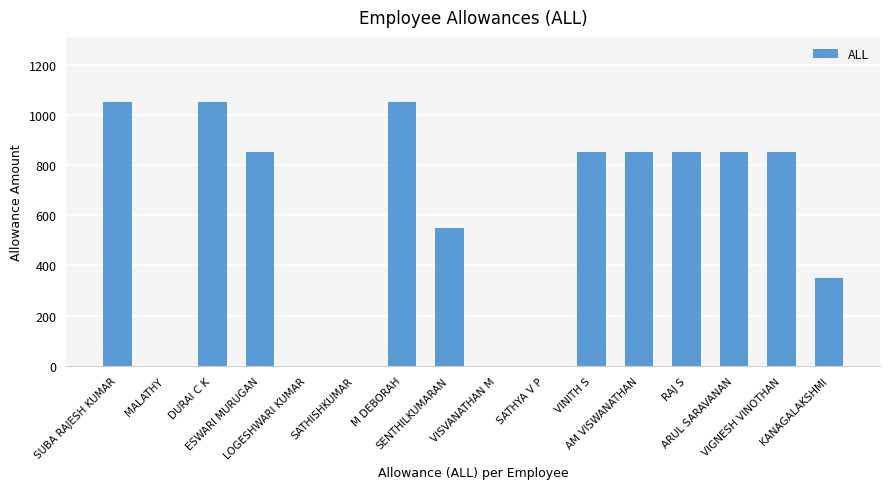

What is the average value?

572